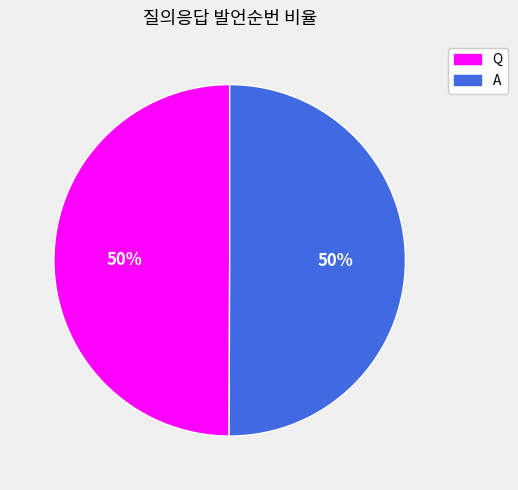

What percentage is the A slice, to the nearest percent?

50%